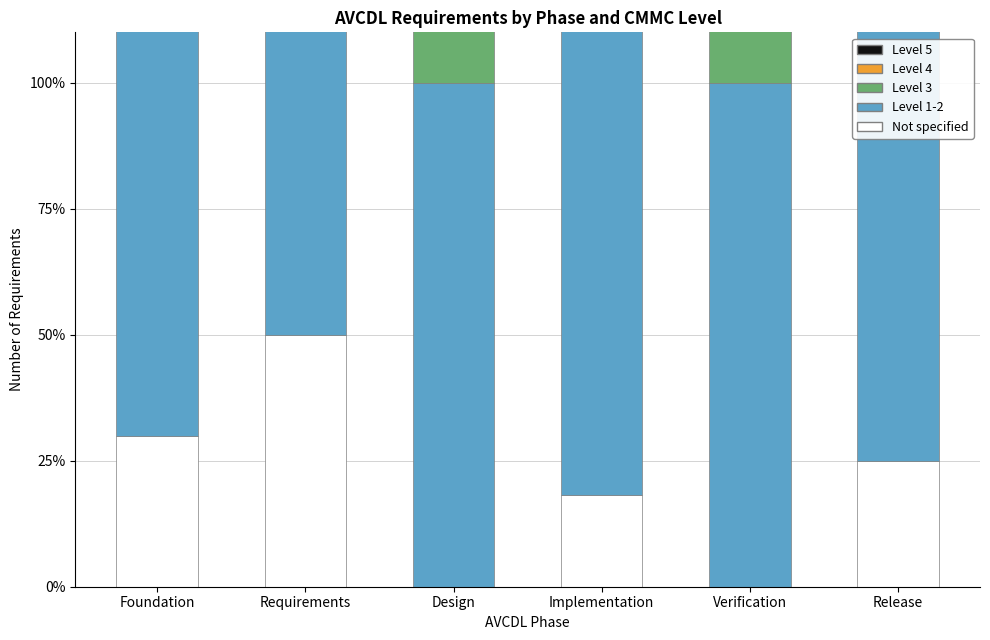

How many values in the Level 3 series are below 70?

3